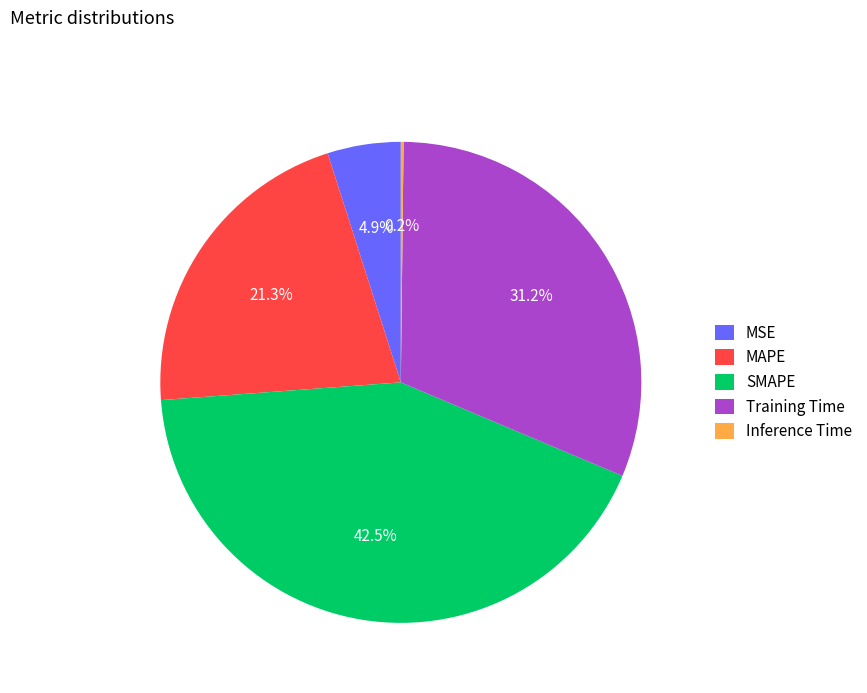

Which has a higher value, MSE or SMAPE?

SMAPE